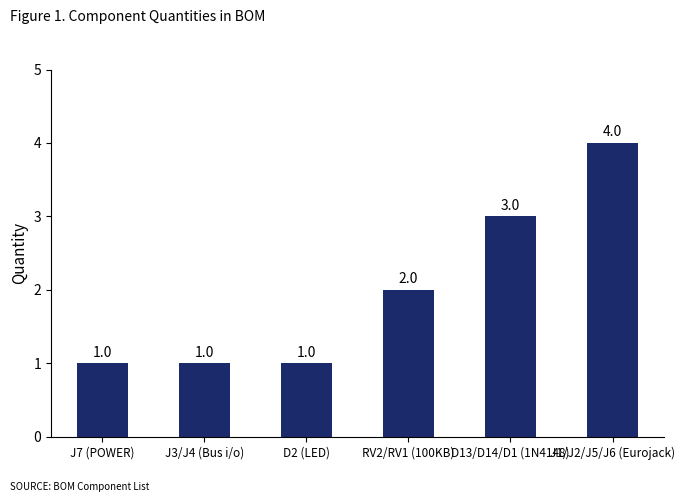

How many values are between 1 and 3?

5